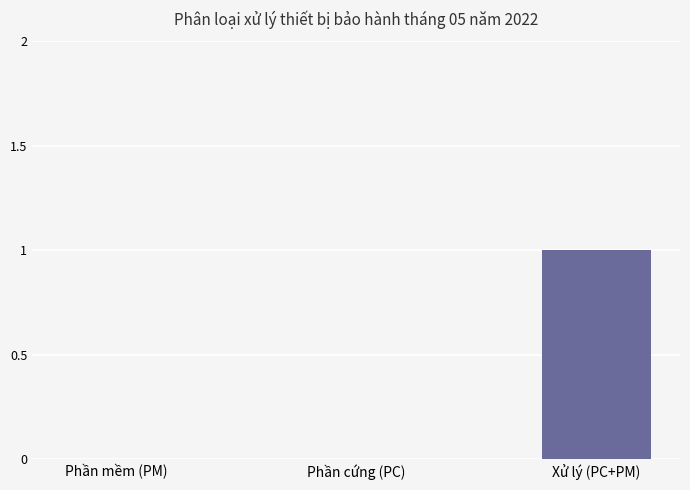

What is the change in value from Phần cứng (PC) to Xử lý (PC+PM)?

+1